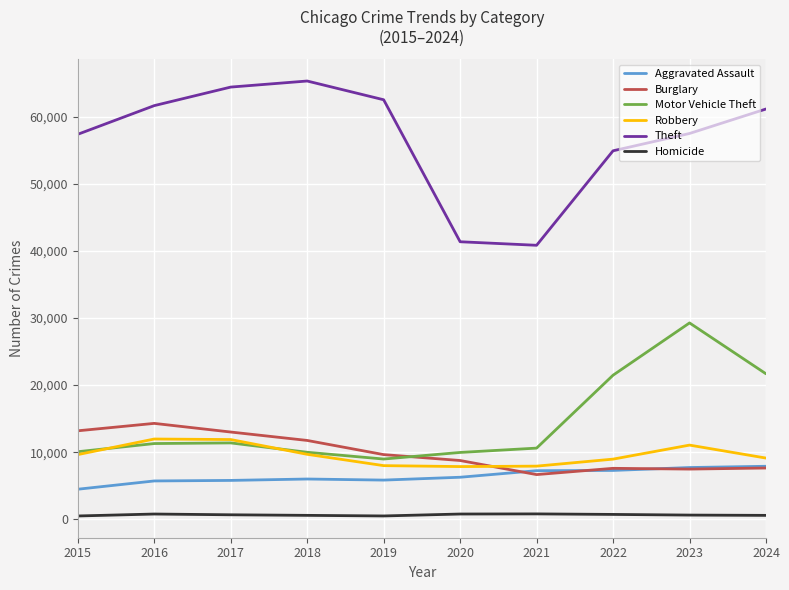

Is it true that Motor Vehicle Theft equals 14983 at 2018?

False